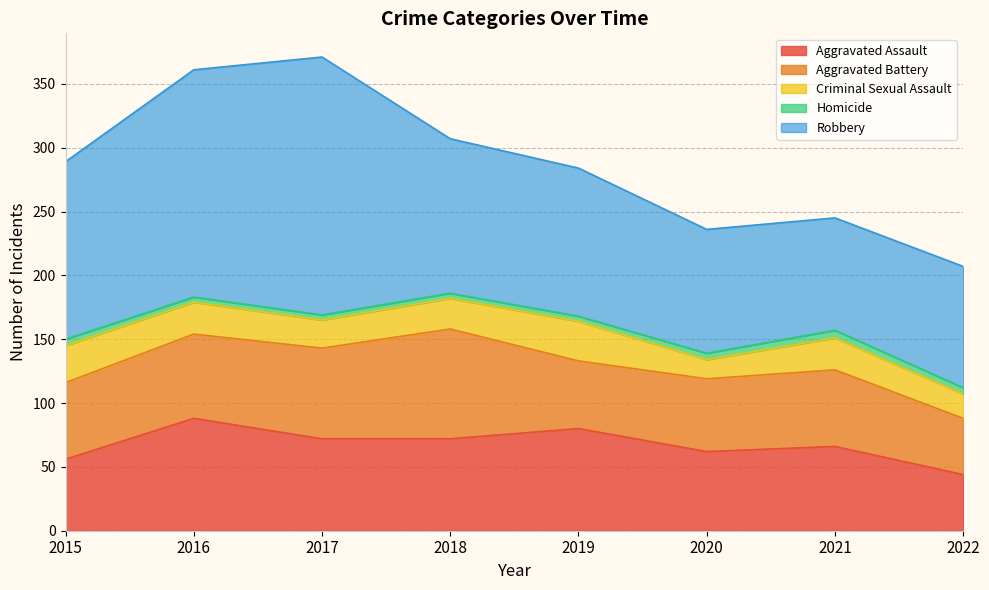

At 2022, list the series in order from largest to smallest.

Robbery, Aggravated Assault, Aggravated Battery, Criminal Sexual Assault, Homicide